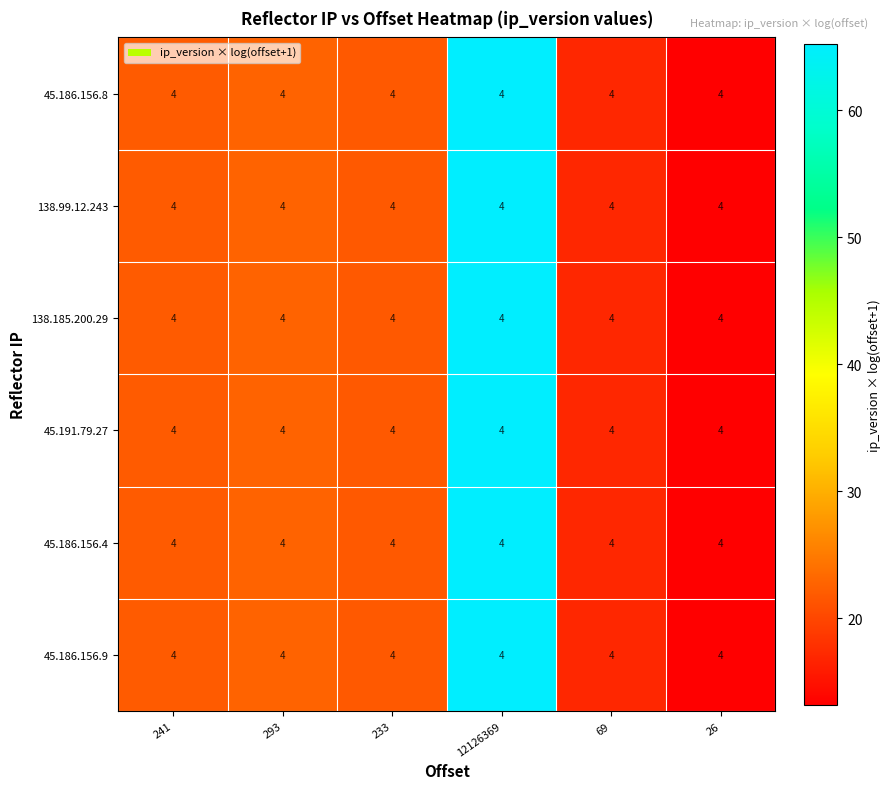

What is the sum of all 45.186.156.8 values?

161.9